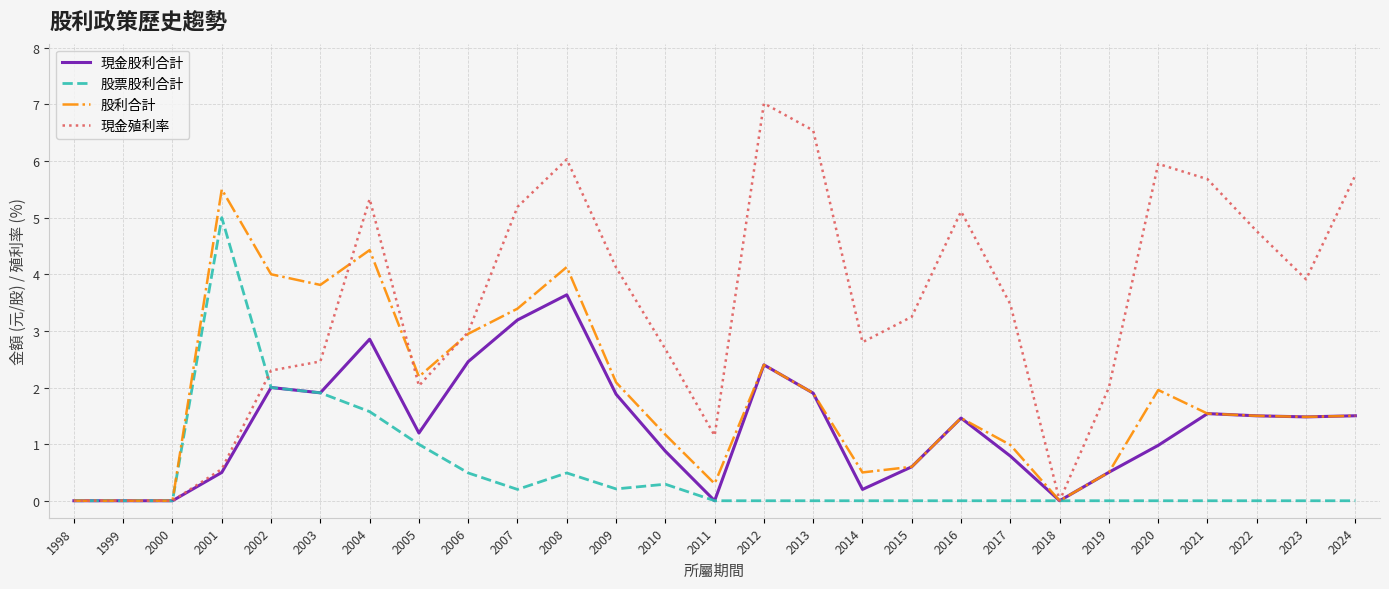

How many categories are shown in the chart?

27